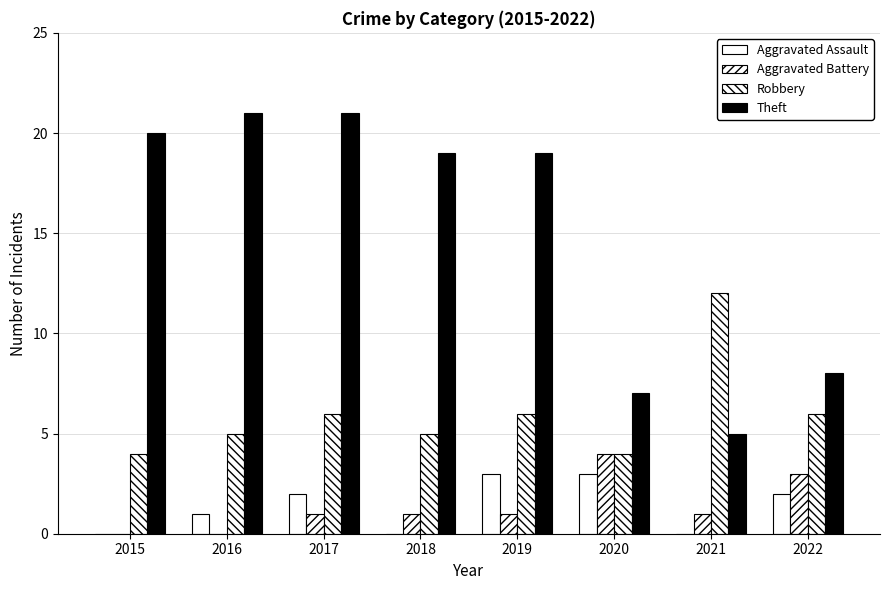

The Theft series shows 7 at 2018. True or false?

False